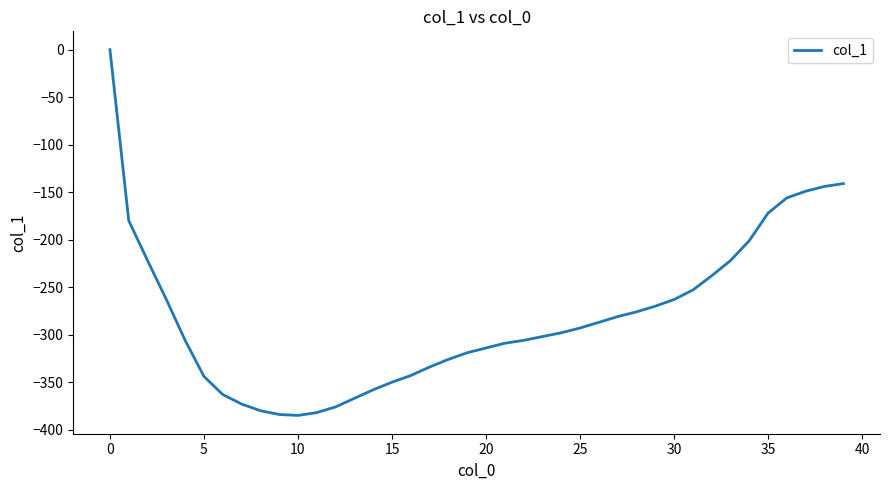

Is this an area chart (filled region under the line)?

No